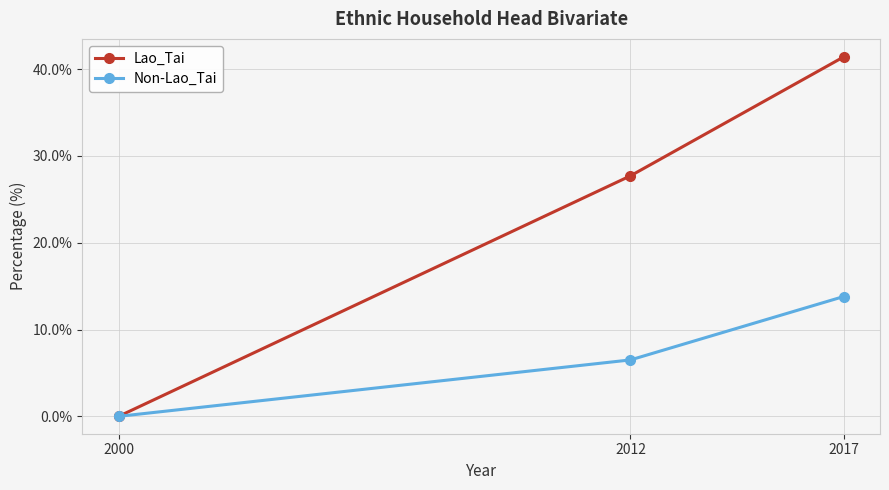

Read the Non-Lao_Tai value at 2012.

6.5